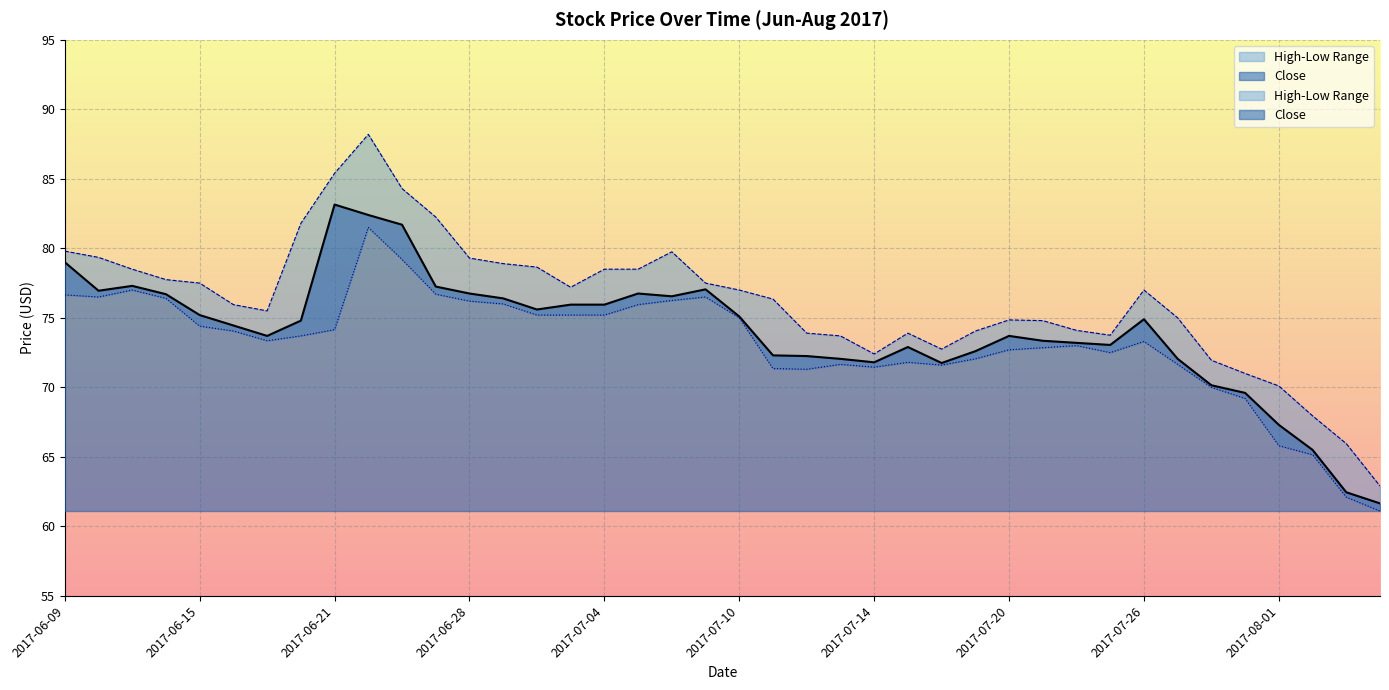

What is the value of the High point at the 40th from the left?

62.9